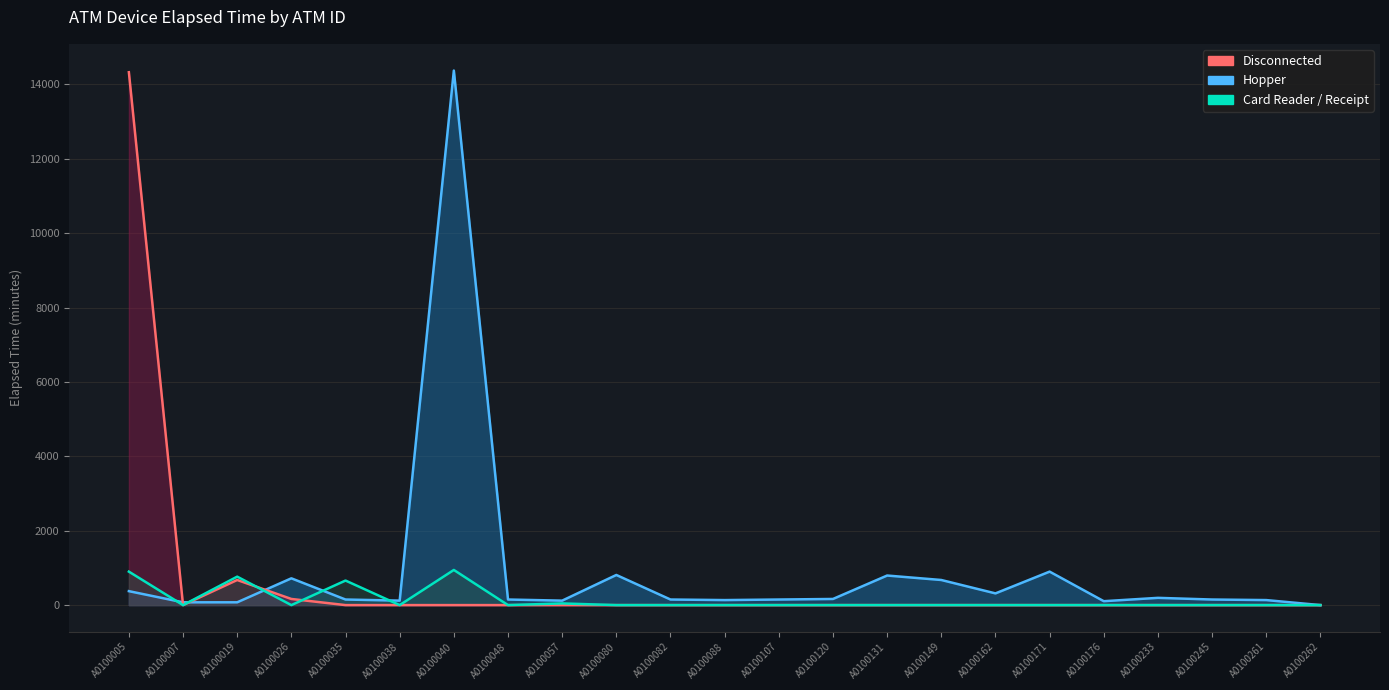

List the labels in order of Card Reader / Receipt value, smallest first.

A0100007, A0100026, A0100038, A0100048, A0100080, A0100082, A0100088, A0100107, A0100120, A0100131, A0100149, A0100162, A0100171, A0100176, A0100233, A0100245, A0100261, A0100262, A0100057, A0100035, A0100019, A0100005, A0100040